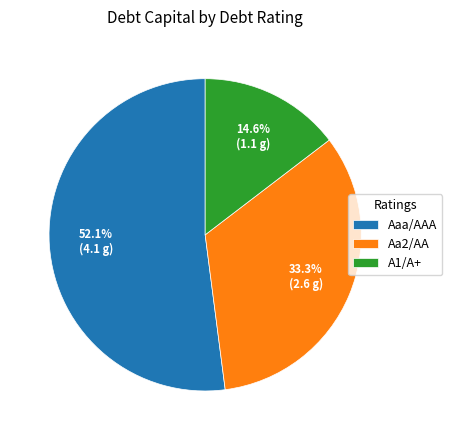

Does A1/A+ represent more than half of the total?

No